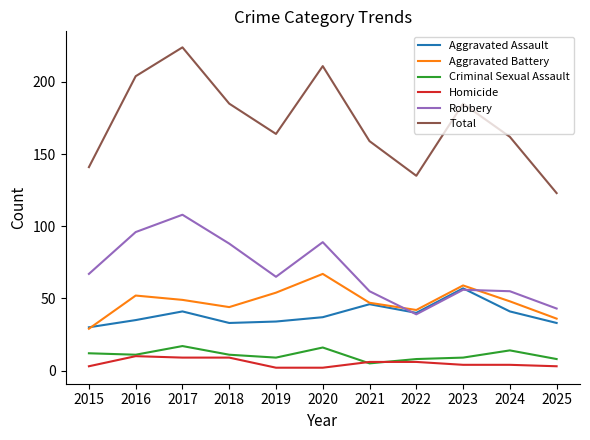

True or false: Aggravated Battery and Criminal Sexual Assault intersect in this chart.

False